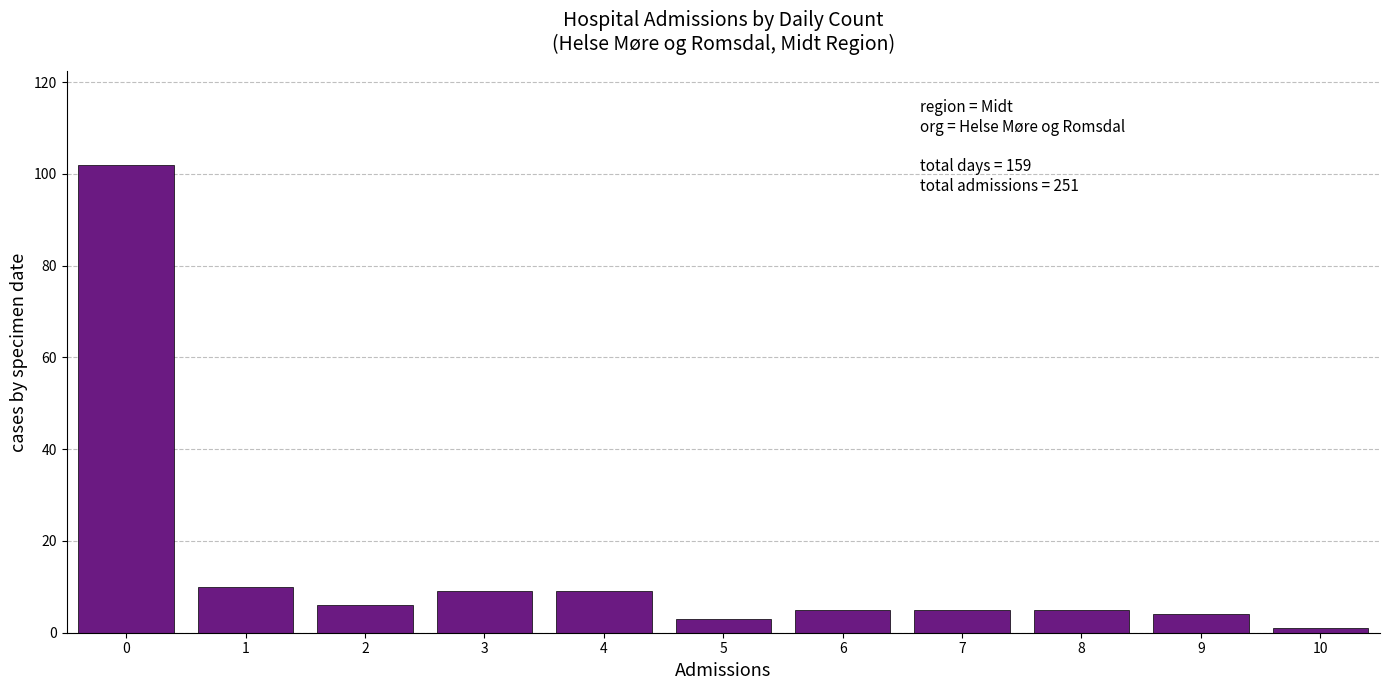

Reading left to right, transcribe all the data shown in this chart.

0=102	1=10	2=6	3=9	4=9	5=3	6=5	7=5	8=5	9=4	10=1